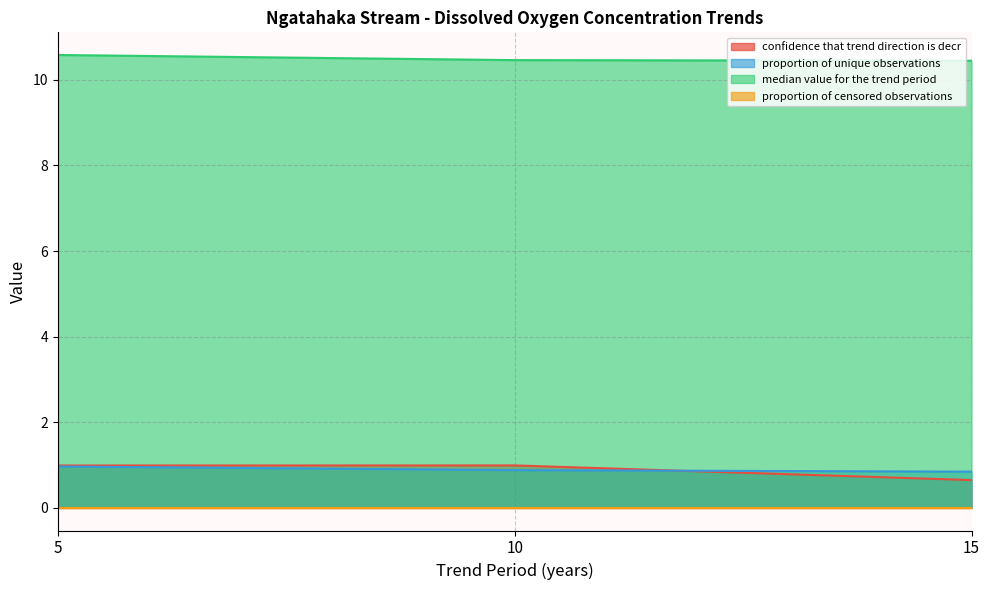

What is the highest value of the confidence that trend direction is decr series?

1.0